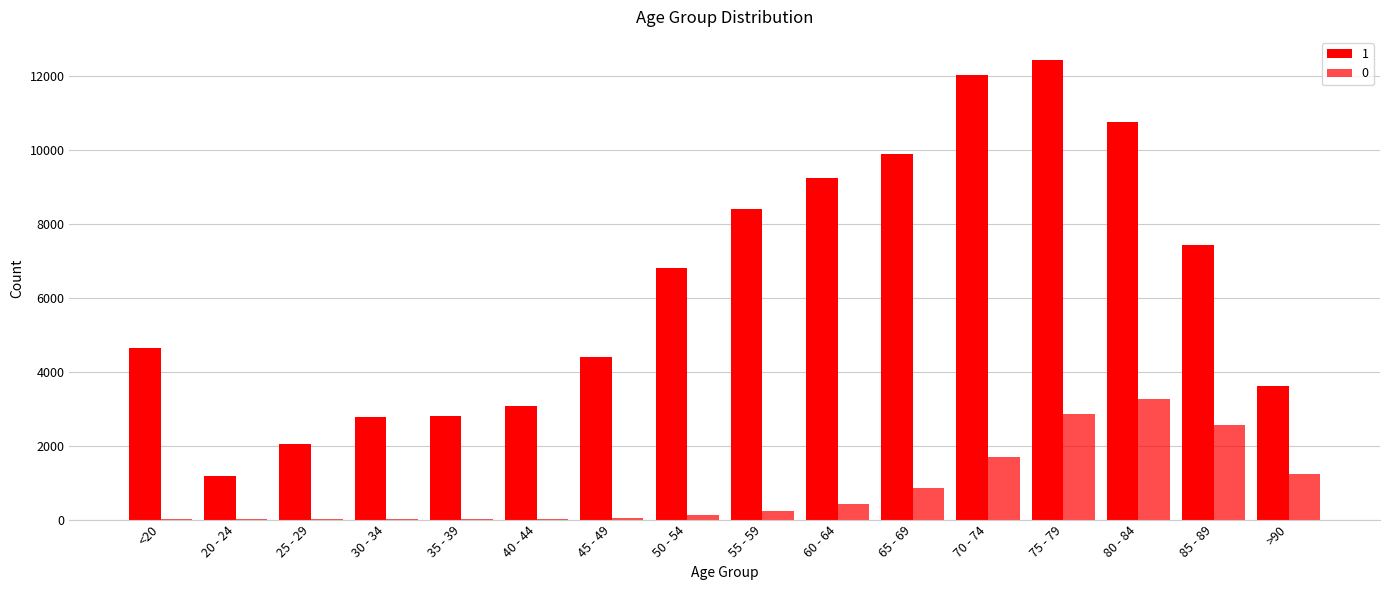

What is the maximum value shown in the chart?

12434